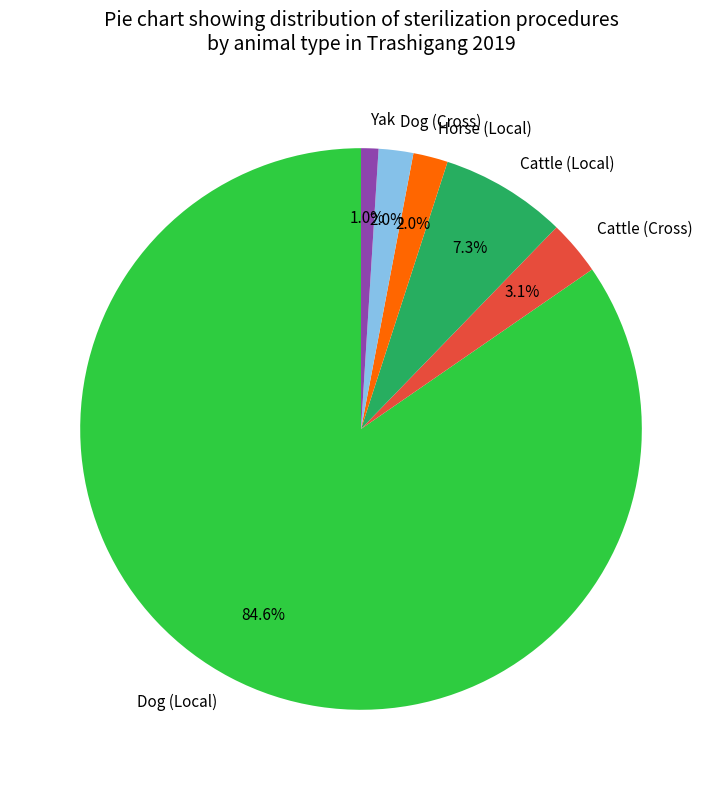

Is there any slice that represents more than half of the pie?

Yes